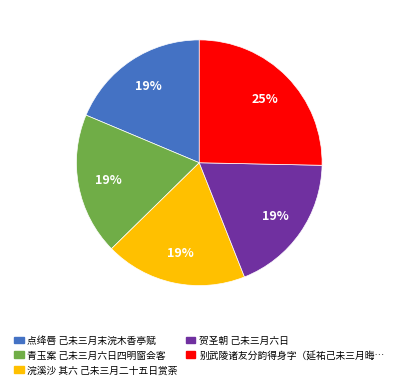

How many slices are in this pie chart?

5